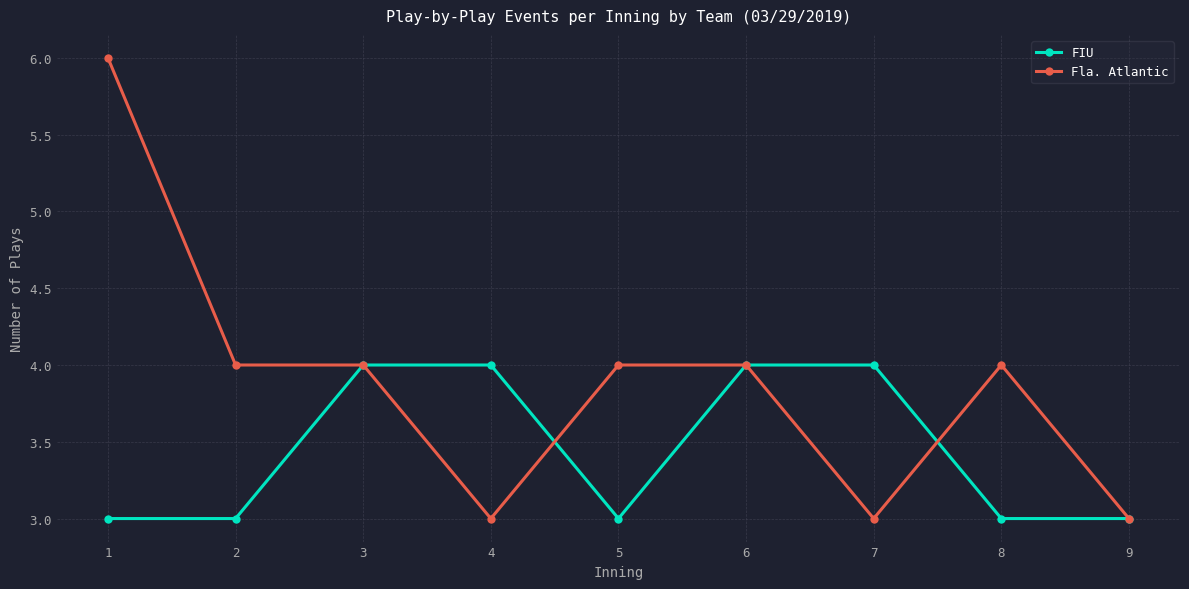

Is the value of Fla. Atlantic at 7 greater than the value of FIU at 7?

No